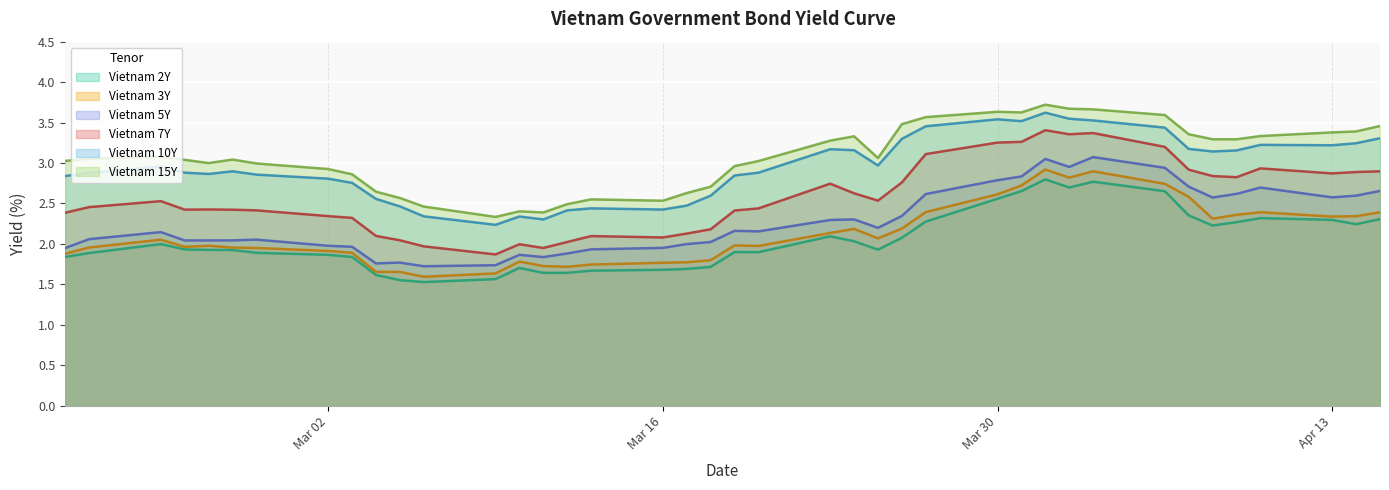

True or false: Vietnam 5Y and Vietnam 2Y intersect in this chart.

False